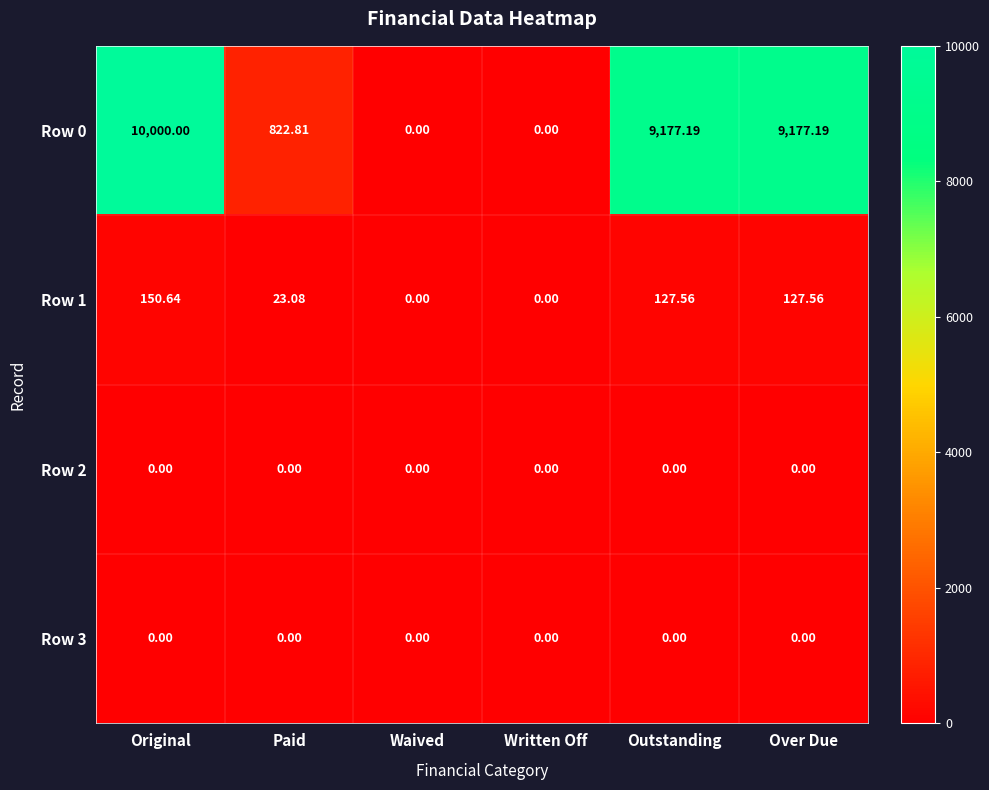

Is the value of Row 1 at Paid greater than the value of Row 3 at Paid?

Yes